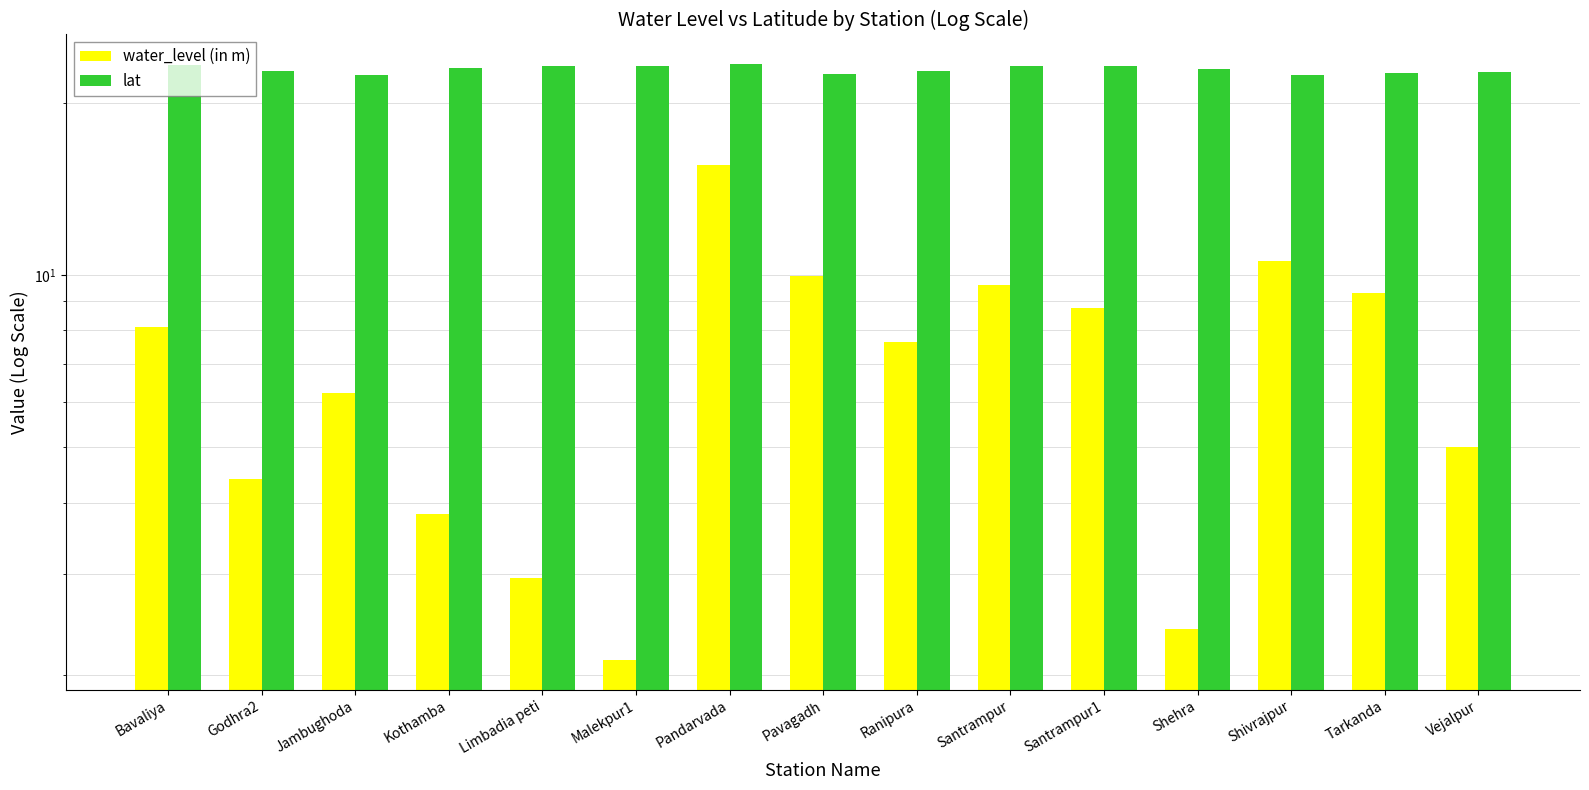

Rank the series at Ranipura from highest to lowest value.

lat, water_level (in m)